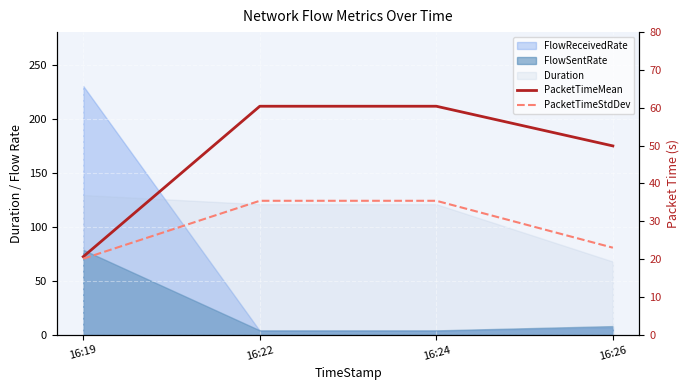

At which label does PacketTimeStdDev reach its peak?

16:24